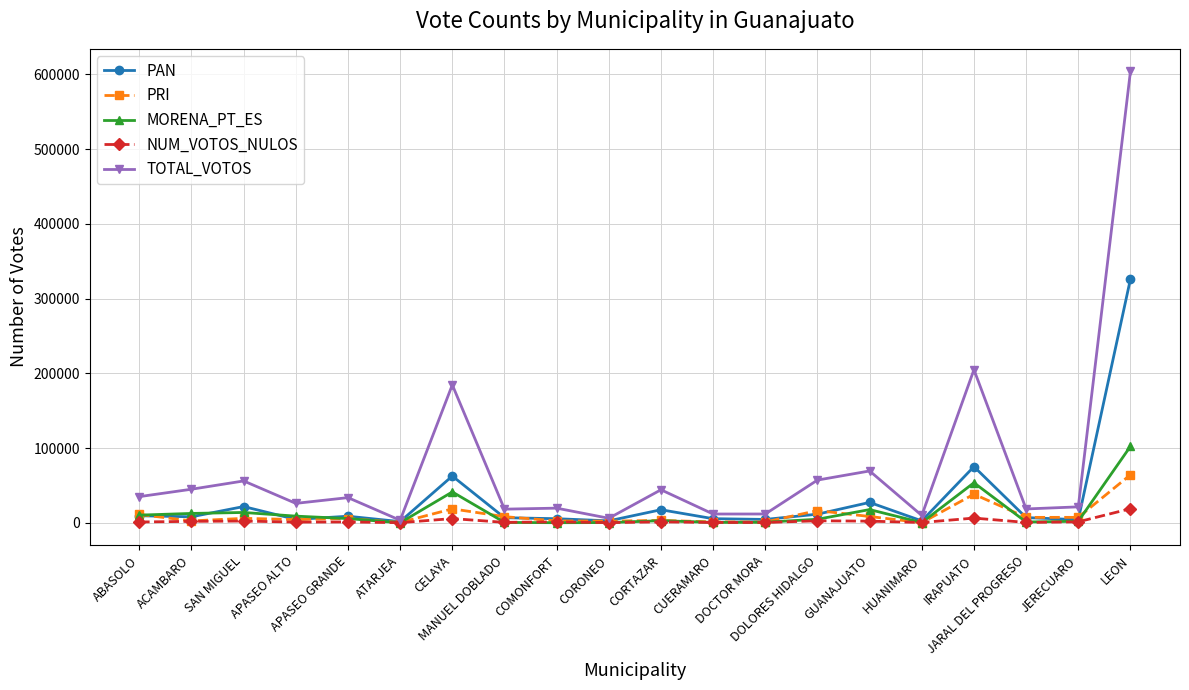

Which series has the largest range (max minus min)?

TOTAL_VOTOS